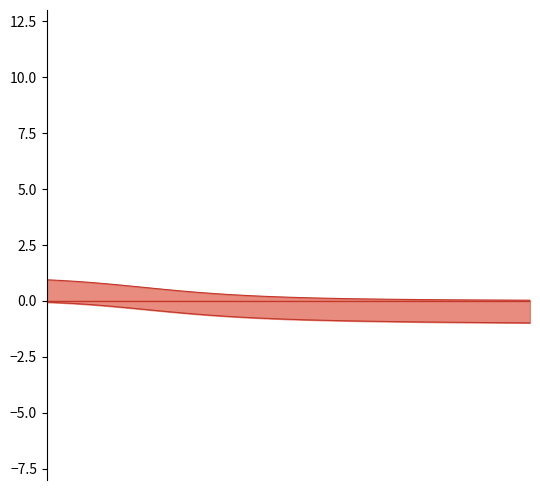

What is the sum of the put_delta values at 18 and 21?

-1.5